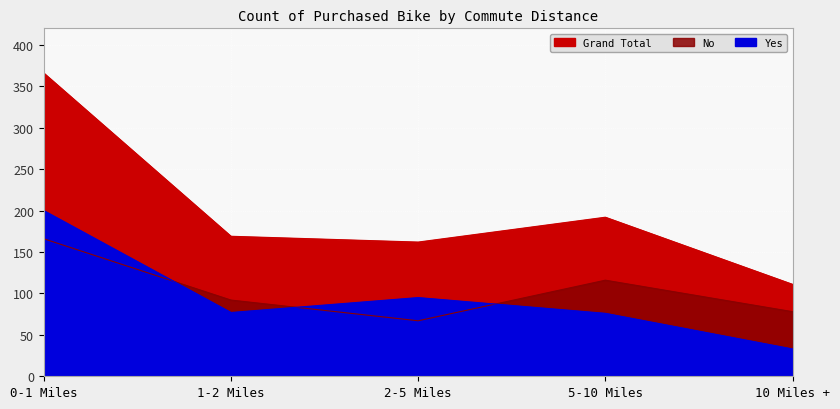

Is it true that Yes equals 95 at 2-5 Miles?

True